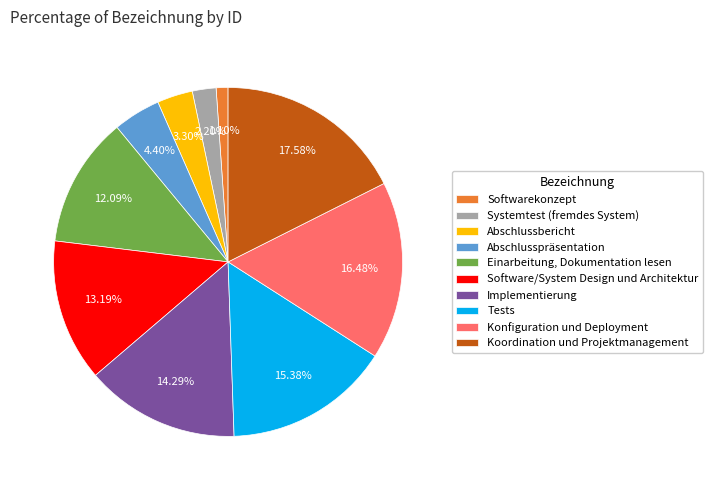

Which slice is the smallest?

Softwarekonzept